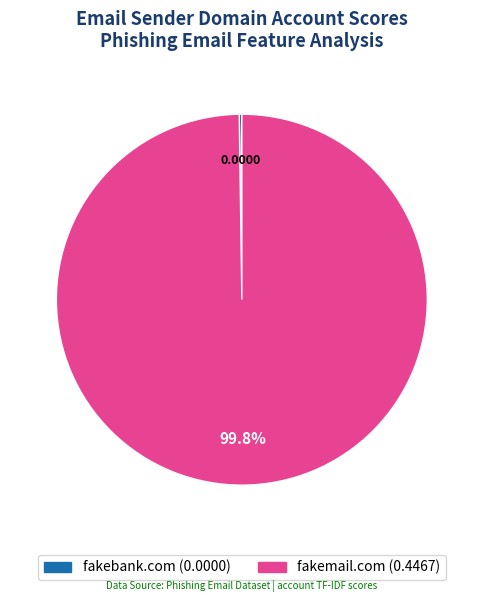

What is the majority slice?

fakemail.com